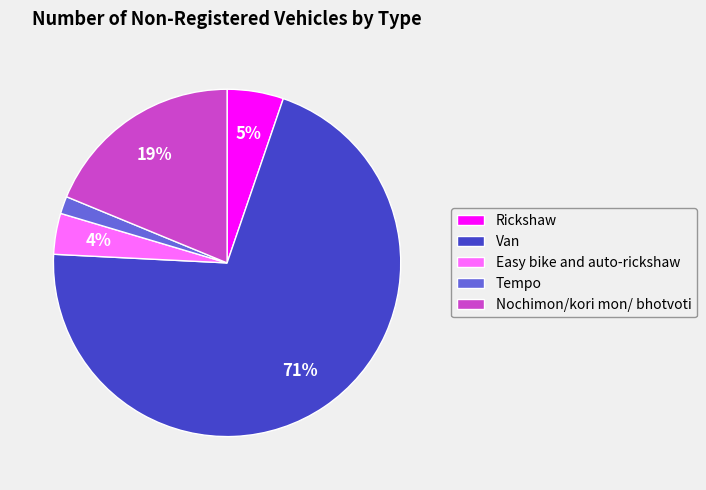

Is it true that Tempo is 2% of the pie?

True